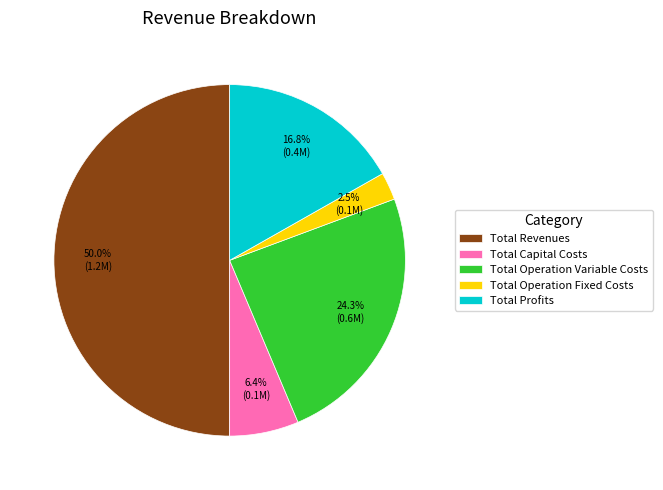

Does Total Operation Fixed Costs represent more than half of the total?

No